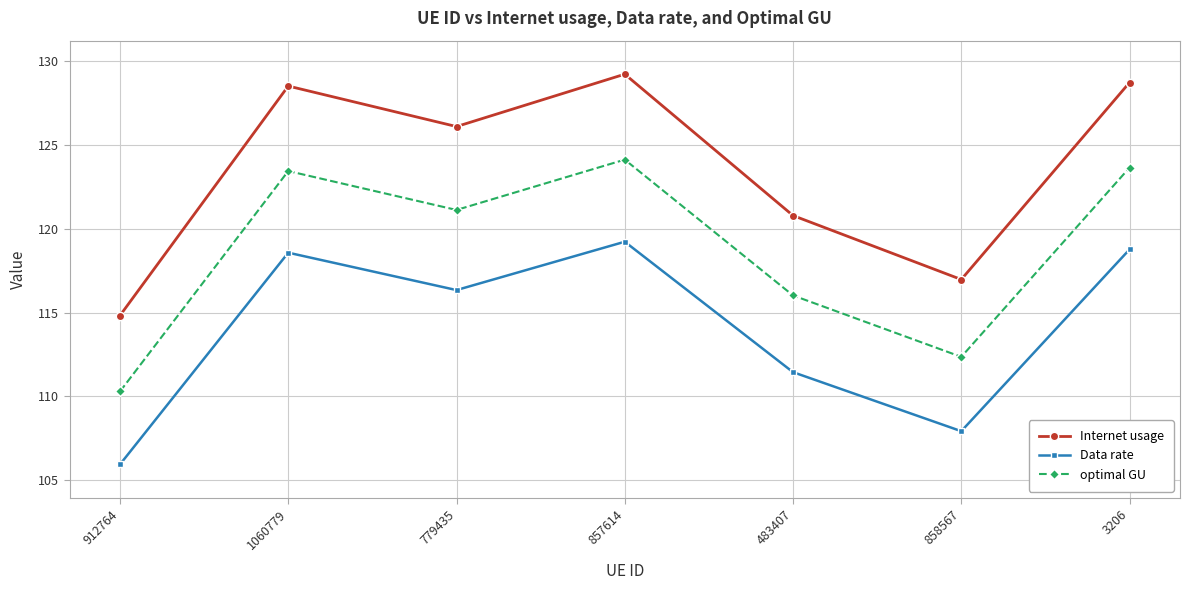

How many distinct data groups are displayed?

3